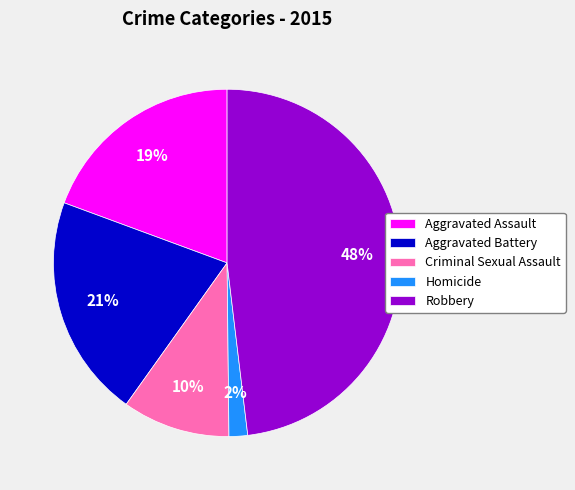

Which slice is the smallest?

Homicide